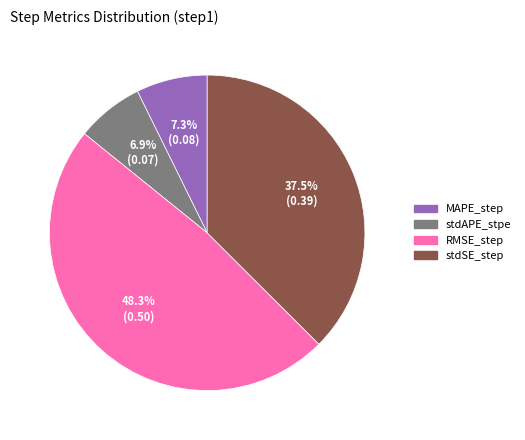

What percentage do stdAPE_stpe and RMSE_step together represent?

55.2%